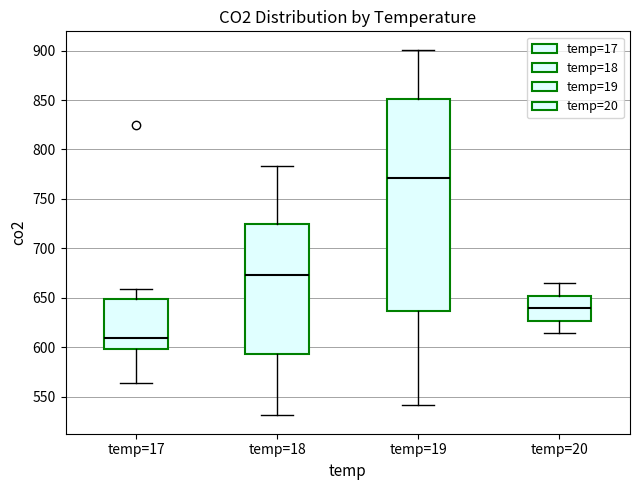

Where does the upper whisker of the box for temp=20 end on the y-axis? The values are not printed on the chart, so give them approximately, as read against the axis.

665